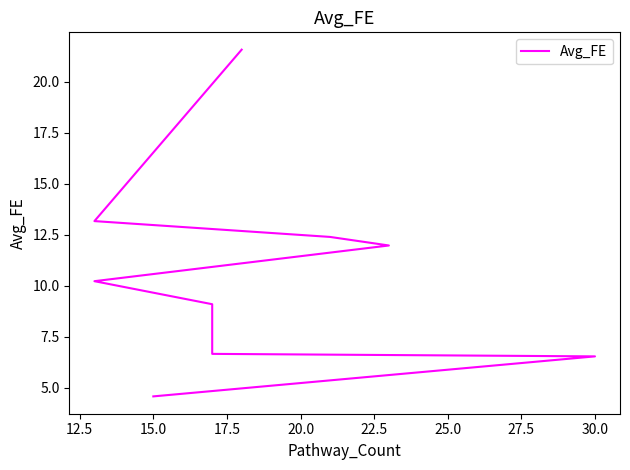

How many distinct data groups are displayed?

1